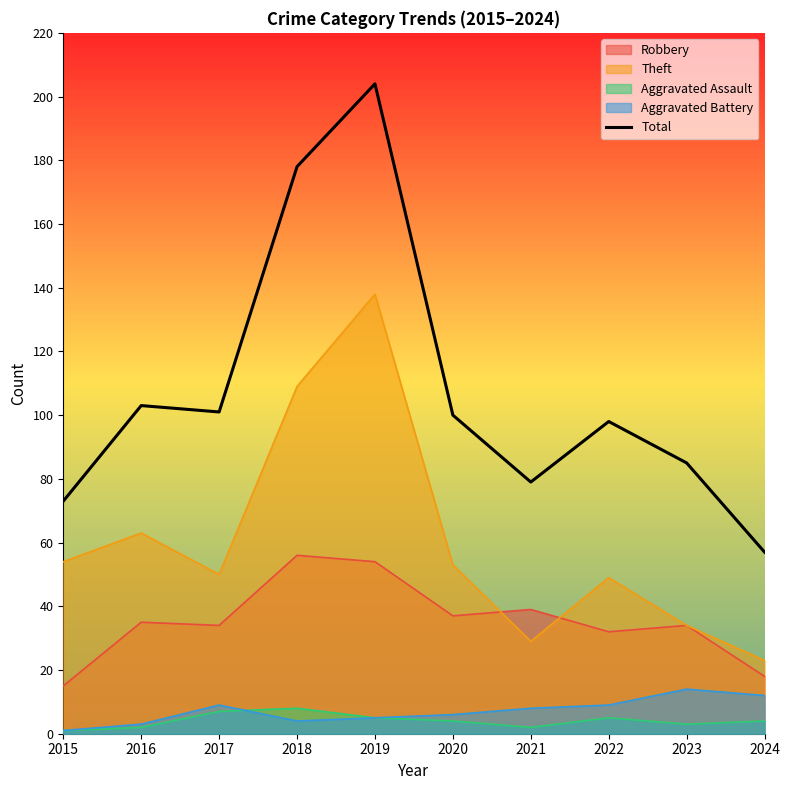

The chart shows a value of 98 at 2015. True or false?

False